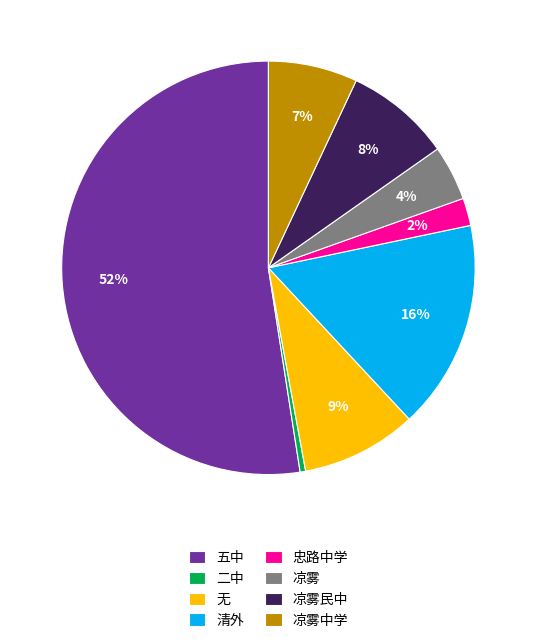

The 二中 slice represents 0% of the pie. True or false?

True